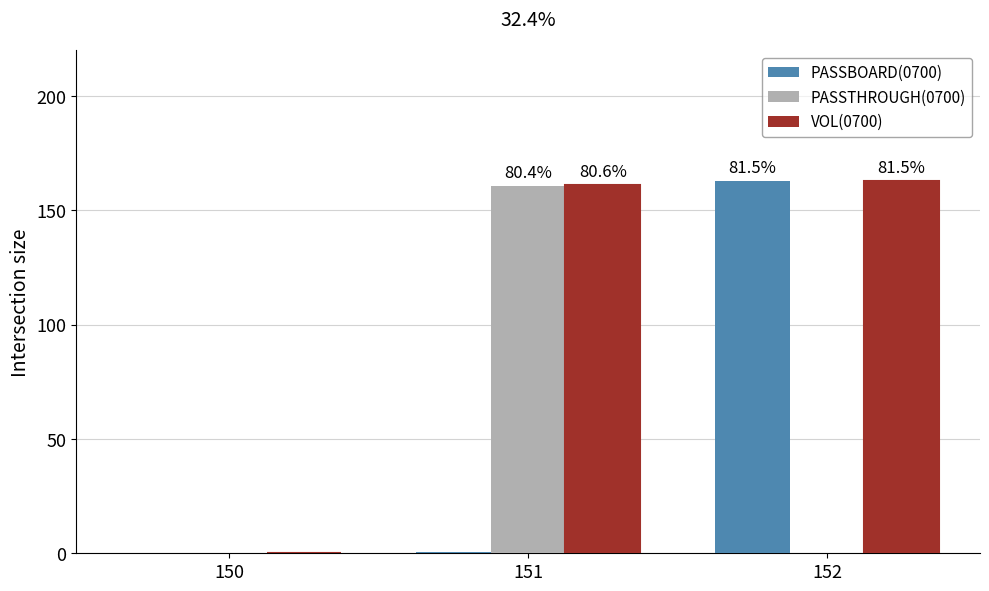

Which category has the highest value in the PASSBOARD(0700) series?

152